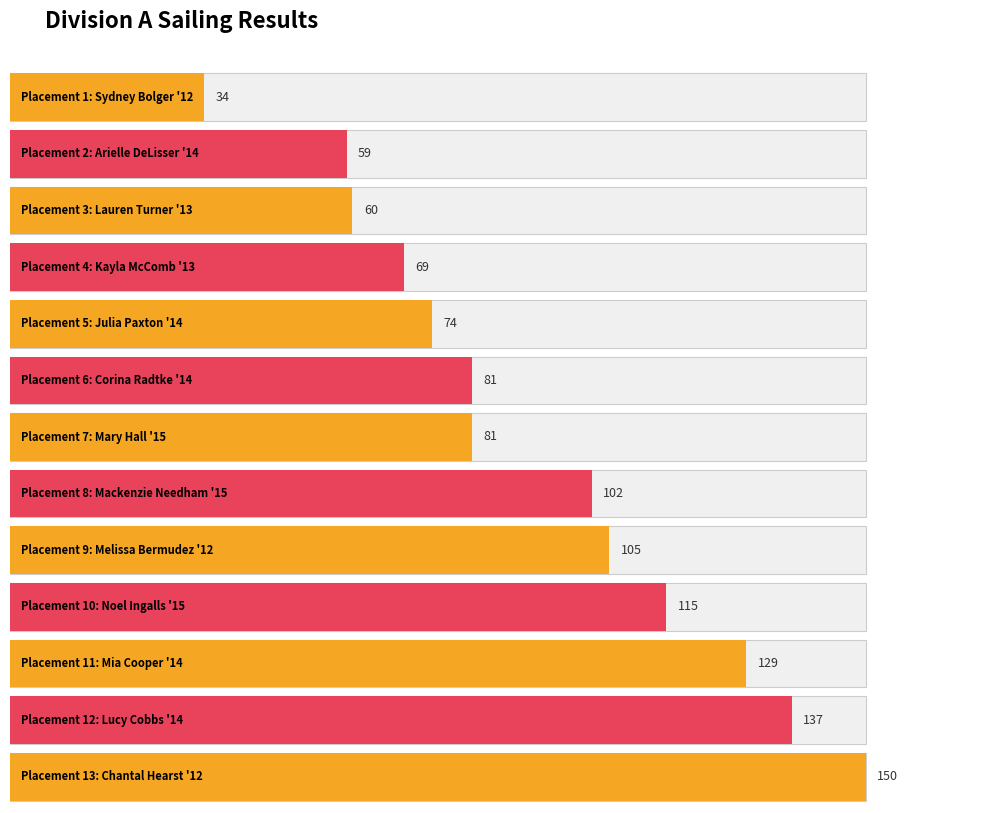

At which label does the data first exceed 81?

Mackenzie Needham '15